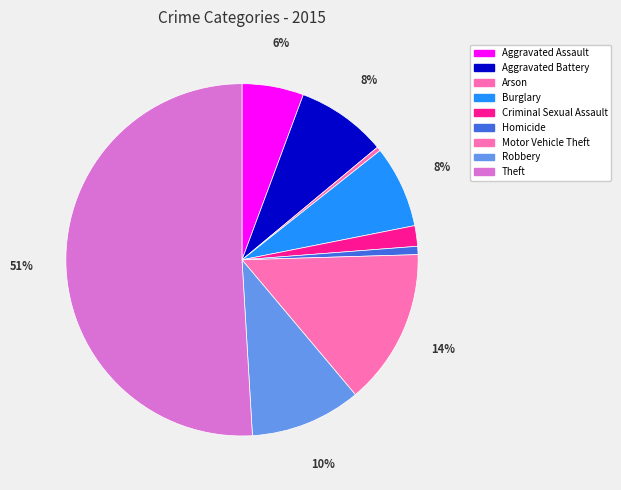

How many slices are in this pie chart?

9